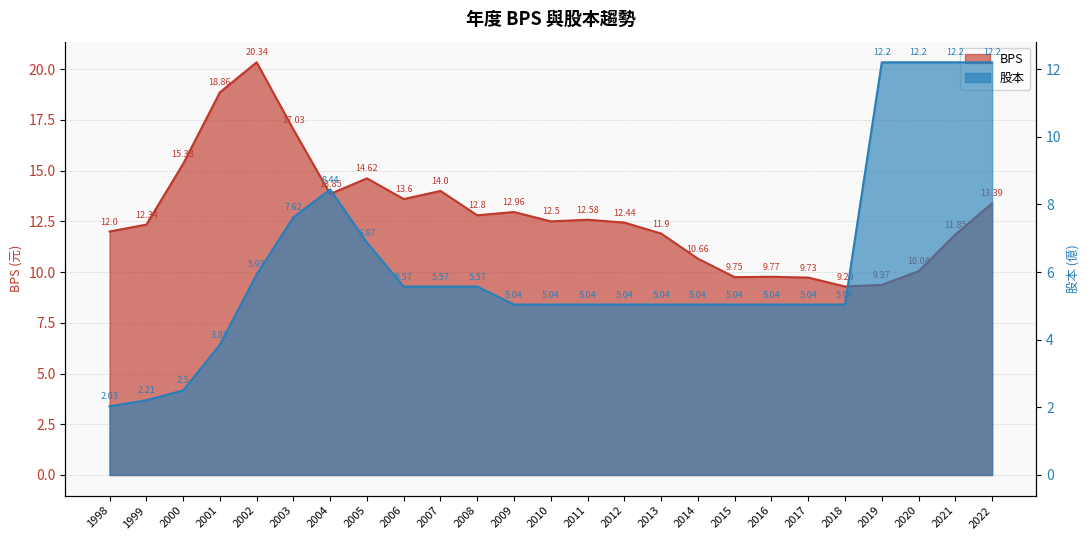

Read the BPS value at 2002.

20.3